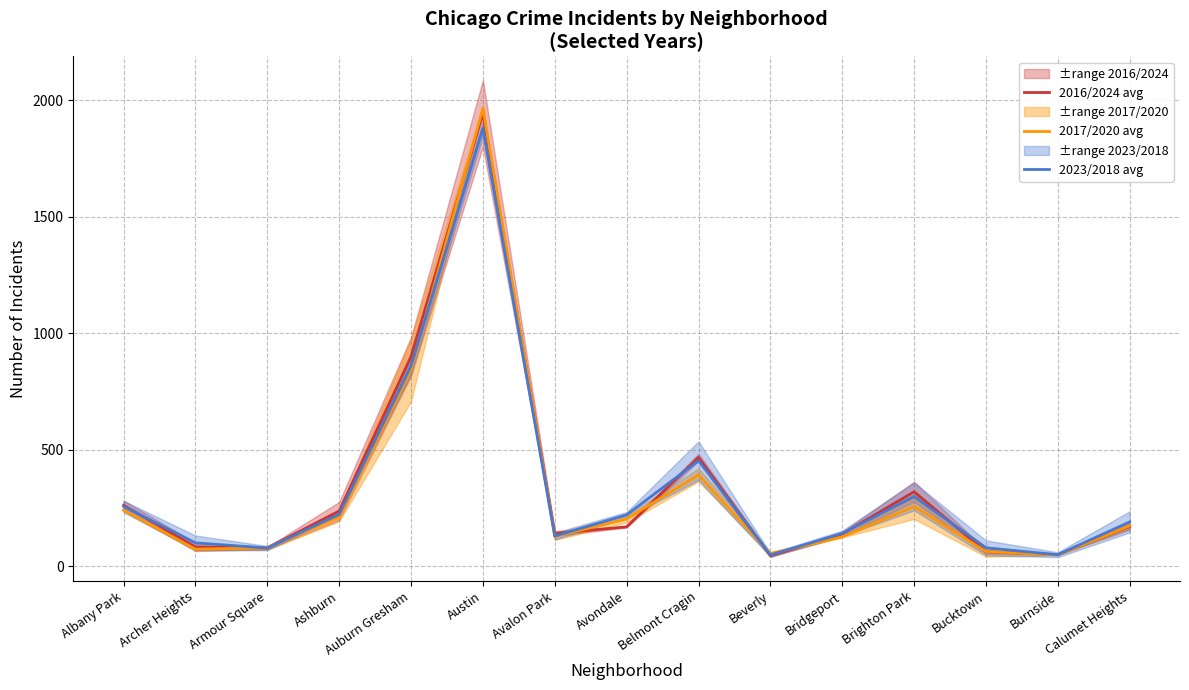

List the series in order of their peak value, highest first.

2017/2020 avg, 2016/2024 avg, 2023/2018 avg